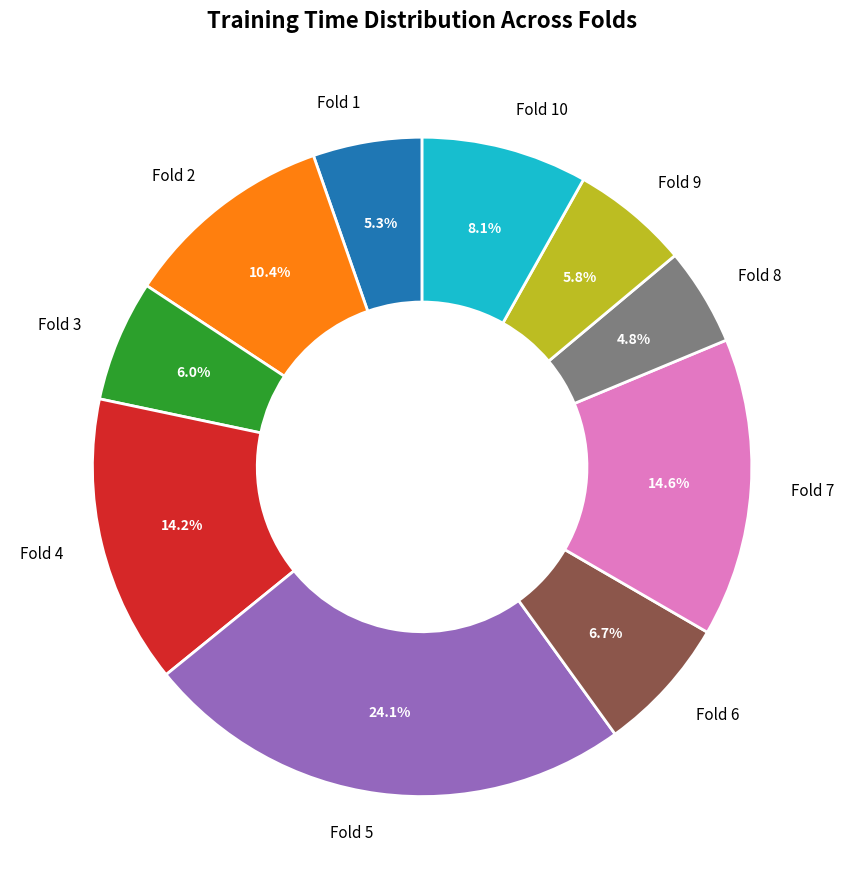

True or false: Fold 5 accounts for 15% of the total.

False